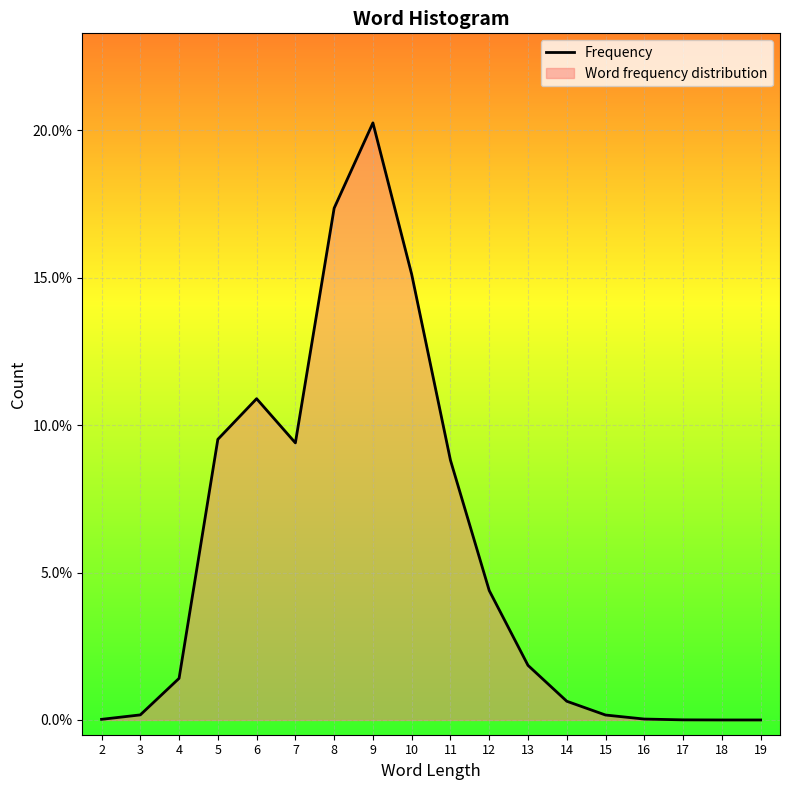

What is the value of the 9th point from the left?

0.2